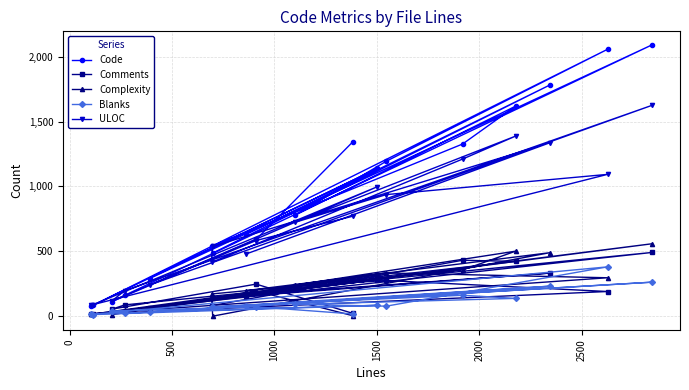

How many data points in Comments are less than 190?

9